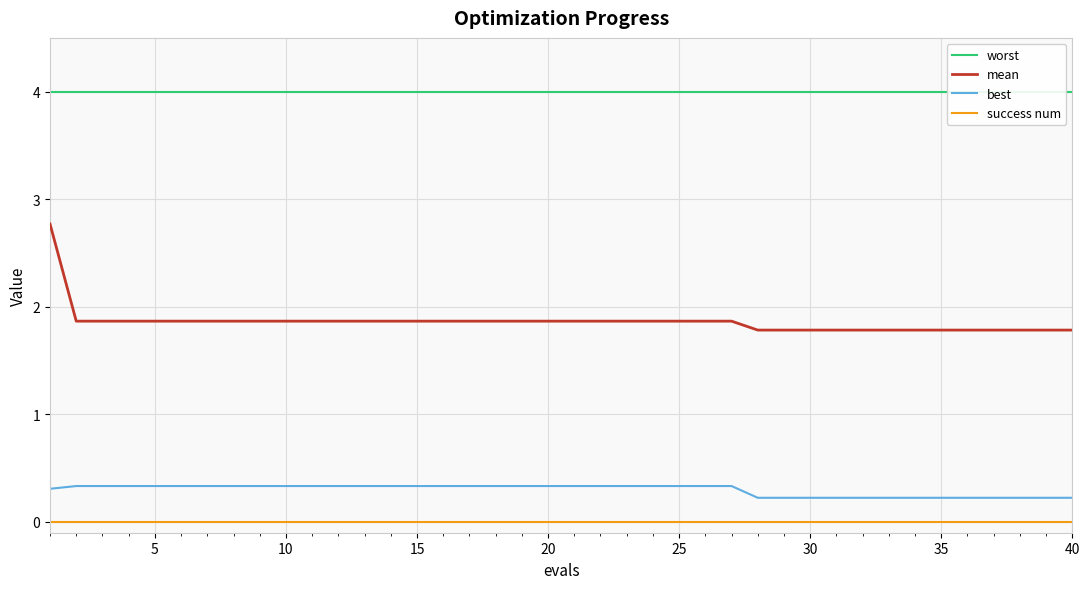

True or false: mean and success num intersect in this chart.

False